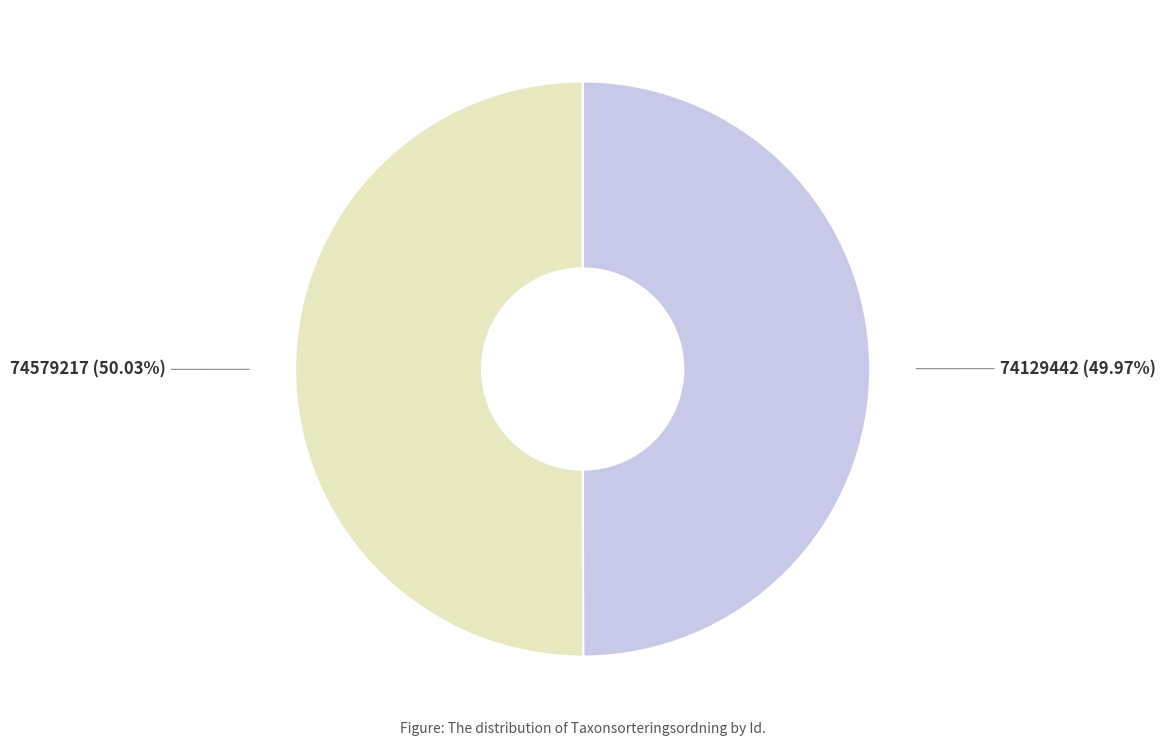

Is there a majority slice in this chart?

Yes